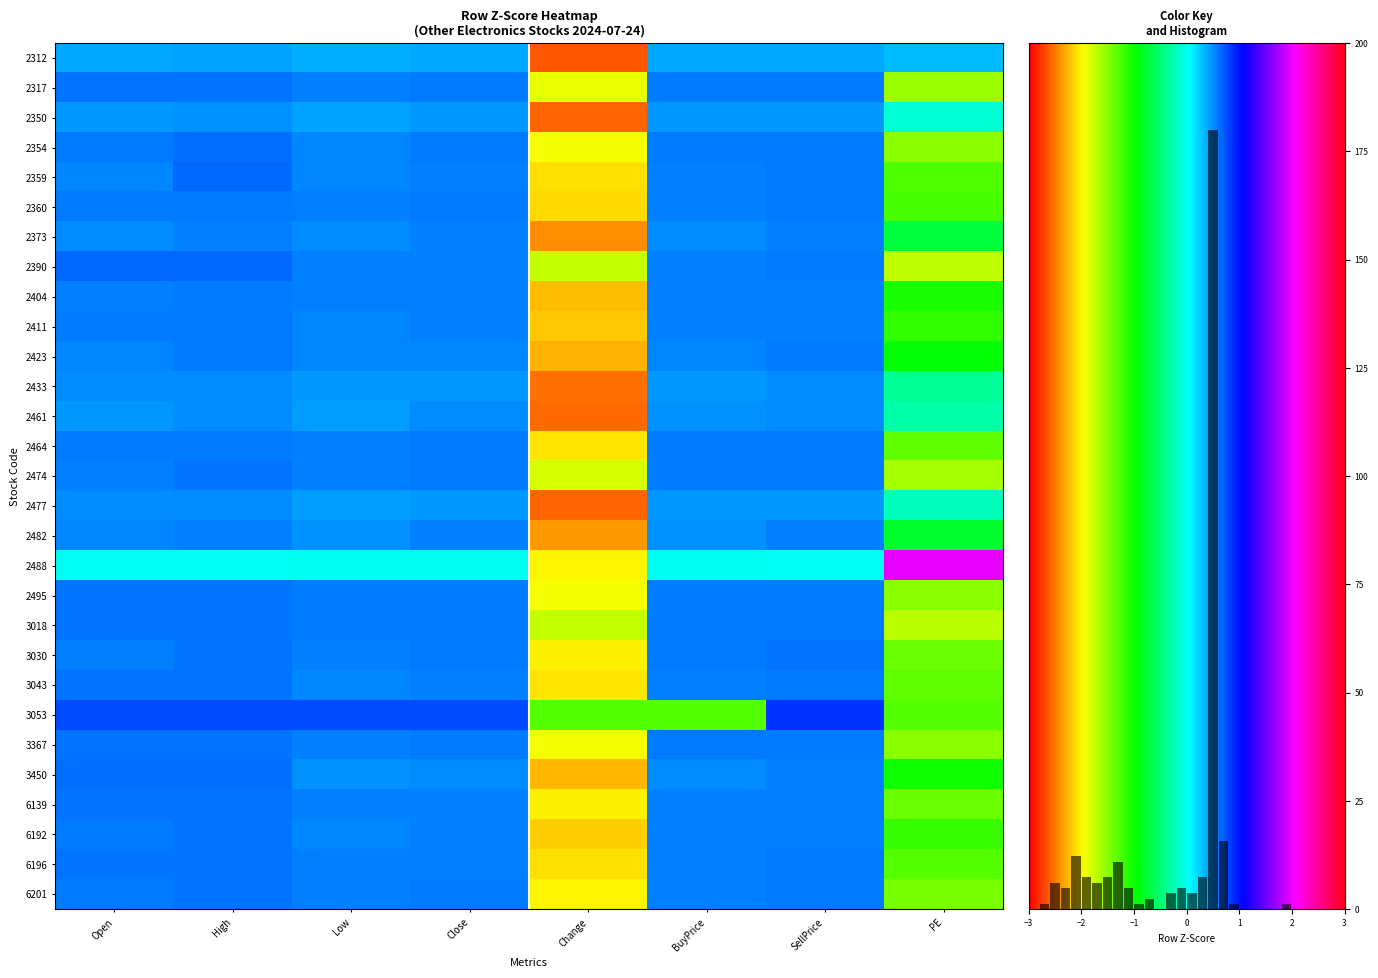

Reading left to right, list all the values displayed in this chart.

2312: 0.4	0.4	0.4	0.4	-2.6	0.4	0.4	0.3
2317: 0.6	0.6	0.6	0.6	-1.9	0.6	0.6	-1.6
2350: 0.5	0.5	0.4	0.5	-2.6	0.5	0.5	-0.1
2354: 0.6	0.6	0.5	0.6	-1.9	0.6	0.6	-1.5
2359: 0.5	0.6	0.5	0.6	-2.1	0.6	0.6	-1.3
2360: 0.6	0.6	0.5	0.6	-2.1	0.6	0.6	-1.3
2373: 0.5	0.6	0.5	0.5	-2.4	0.5	0.5	-0.7
2390: 0.6	0.6	0.5	0.5	-1.7	0.5	0.6	-1.7
2404: 0.6	0.6	0.5	0.5	-2.2	0.5	0.6	-1.1
2411: 0.6	0.6	0.5	0.6	-2.2	0.5	0.6	-1.2
2423: 0.5	0.6	0.5	0.5	-2.3	0.5	0.6	-1.0
2433: 0.5	0.5	0.5	0.5	-2.5	0.5	0.5	-0.4
2461: 0.5	0.5	0.4	0.5	-2.6	0.5	0.5	-0.3
2464: 0.6	0.6	0.6	0.6	-2.1	0.6	0.6	-1.3
2474: 0.6	0.6	0.5	0.6	-1.8	0.6	0.6	-1.6
2477: 0.5	0.5	0.4	0.5	-2.6	0.5	0.5	-0.2
2482: 0.5	0.6	0.5	0.6	-2.4	0.5	0.6	-0.8
2488: 0.0	0.0	-0.0	-0.0	-2.0	-0.0	0.0	2.0
2495: 0.6	0.6	0.6	0.6	-1.9	0.6	0.6	-1.5
3018: 0.6	0.6	0.6	0.6	-1.8	0.6	0.6	-1.7
3030: 0.6	0.6	0.5	0.6	-2.0	0.6	0.6	-1.4
3043: 0.6	0.6	0.5	0.6	-2.1	0.6	0.6	-1.3
3053: 0.8	0.8	0.8	0.8	-1.3	-1.3	0.9	-1.3
3367: 0.6	0.6	0.6	0.6	-1.9	0.6	0.6	-1.5
3450: 0.6	0.6	0.5	0.5	-2.3	0.5	0.5	-1.0
6139: 0.6	0.6	0.5	0.6	-2.0	0.6	0.6	-1.4
6192: 0.6	0.6	0.5	0.6	-2.2	0.5	0.6	-1.2
6196: 0.6	0.6	0.5	0.5	-2.1	0.5	0.6	-1.3
6201: 0.6	0.6	0.5	0.6	-2.0	0.6	0.6	-1.4